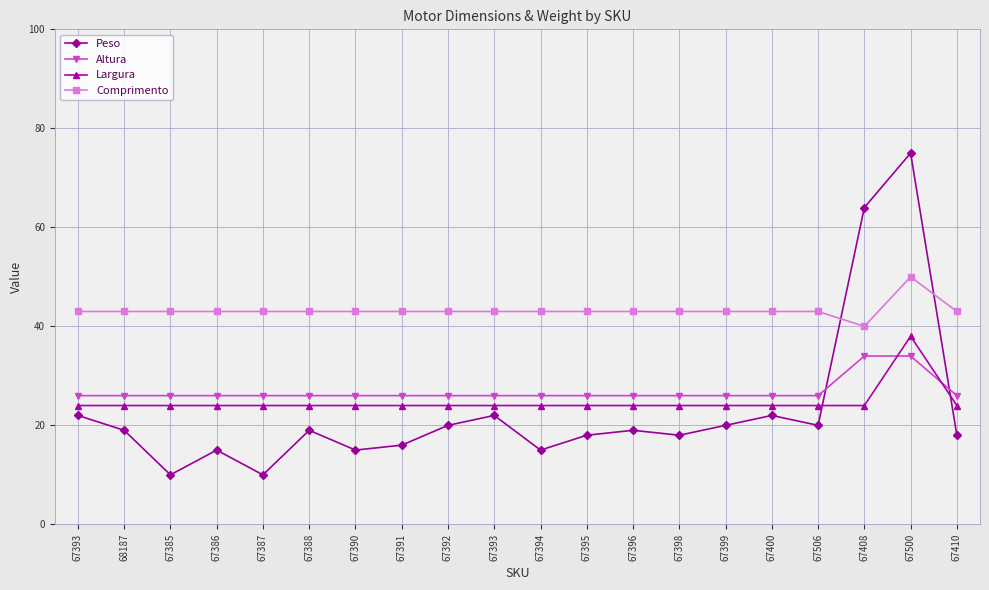

What are all the series names shown in the legend?

Peso, Altura, Largura, Comprimento